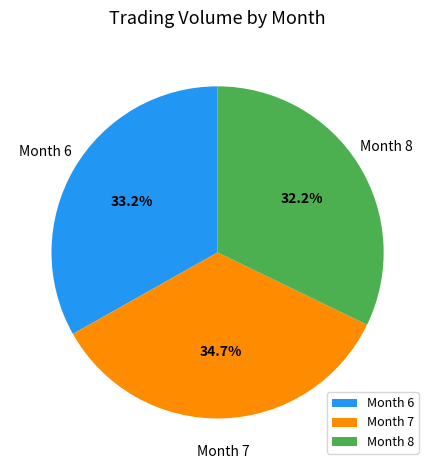

Which category has the biggest portion of the pie?

Month 7